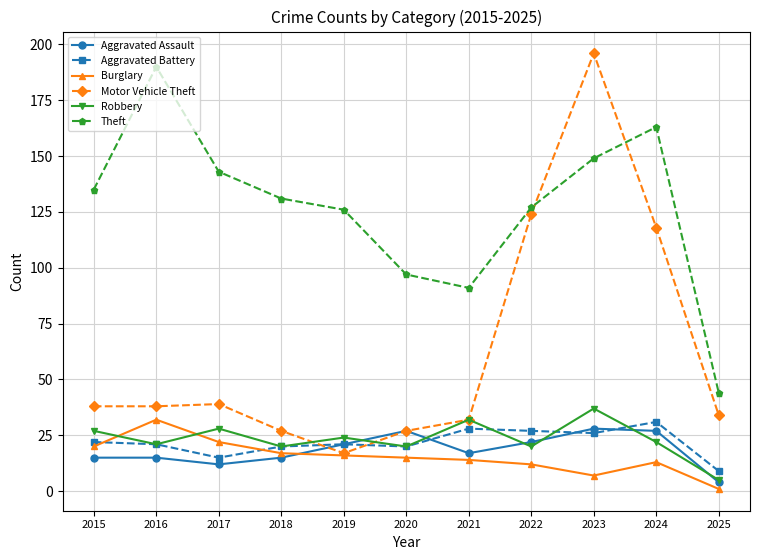

What is the difference between the second highest and minimum values in the Aggravated Battery series?

19